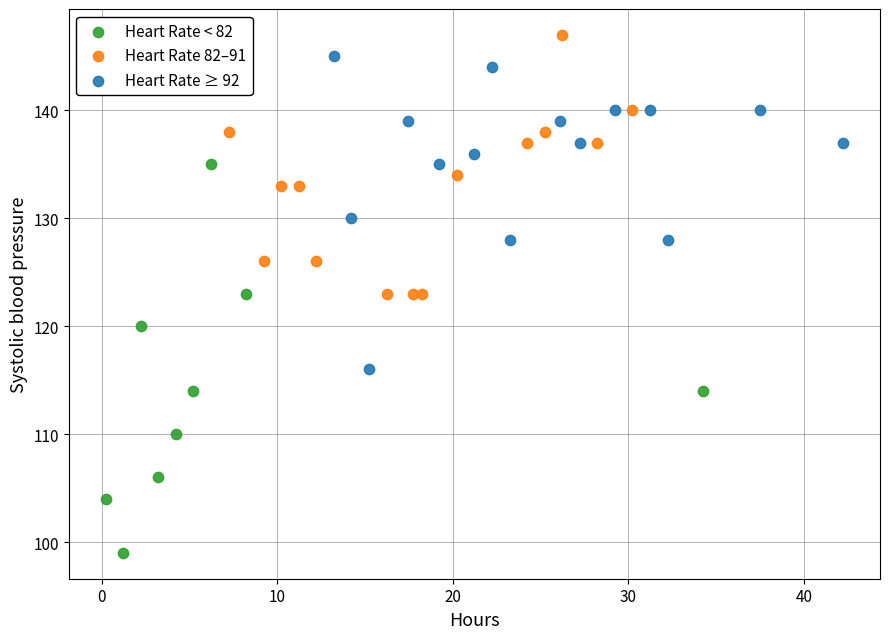

Which series contains the lowest Y value?

Heart Rate < 82